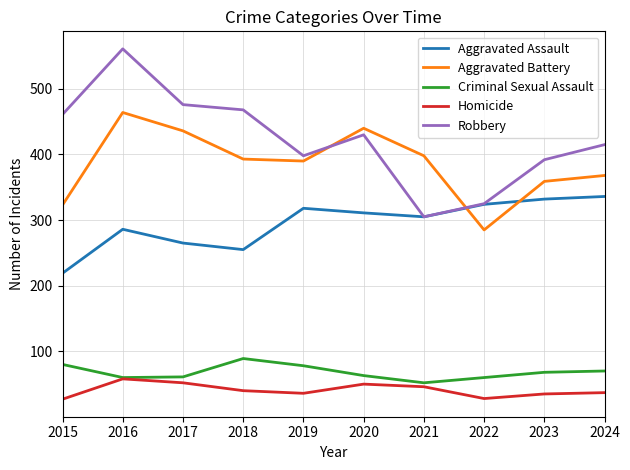

What is the sum of all Criminal Sexual Assault values?

681